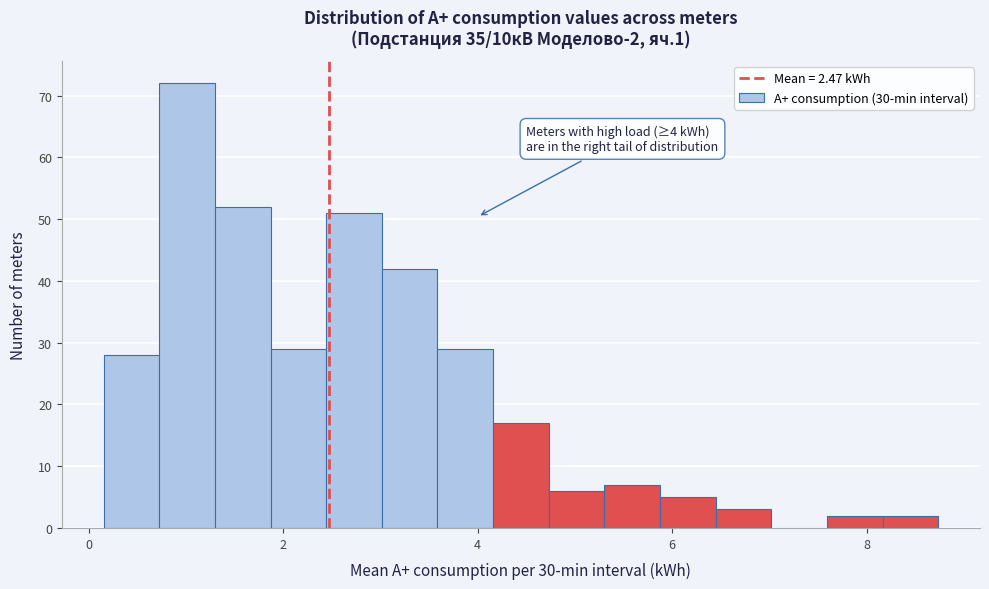

Around what value on the x-axis is the tallest bar? Give the approximate position of its centre, as read against the axis.

1.0